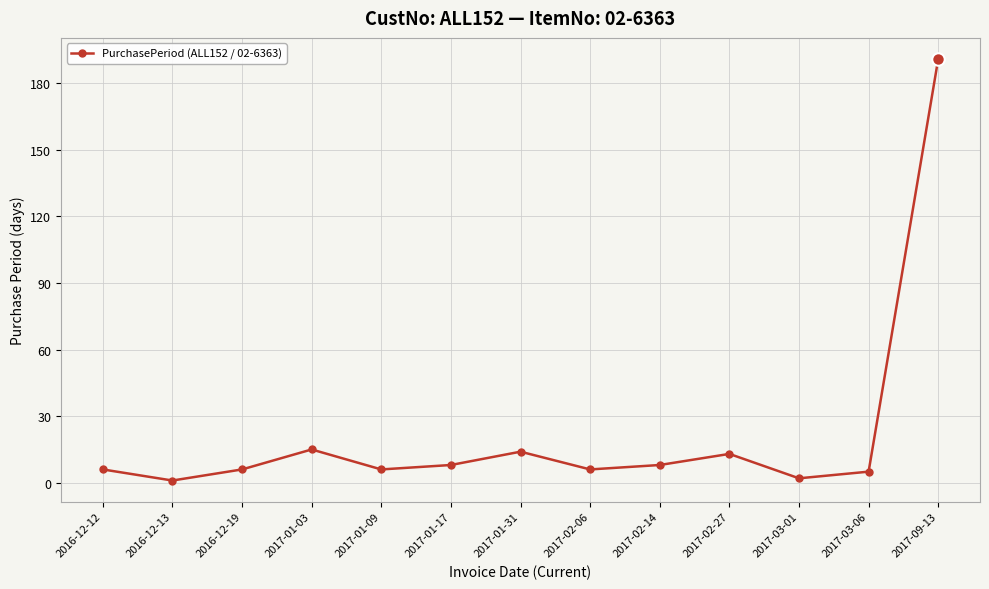

What is the approximate value at 2016-12-19?

6